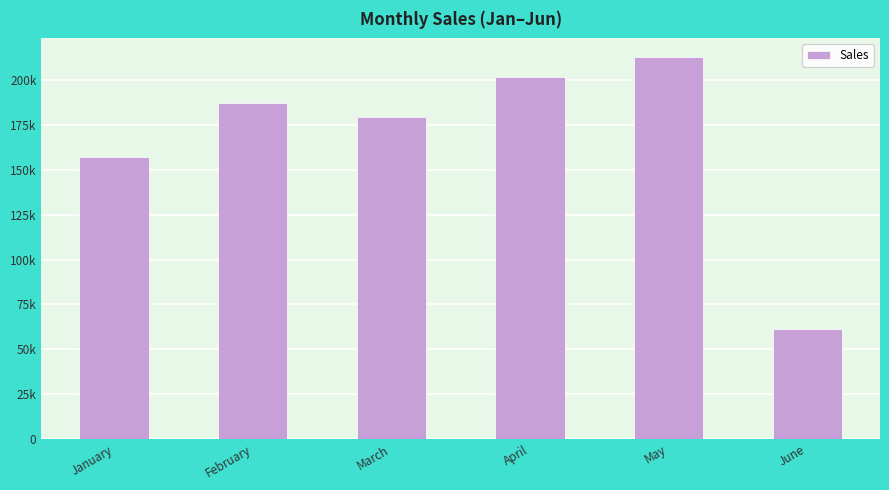

What is the difference between the second highest and minimum values?

140649